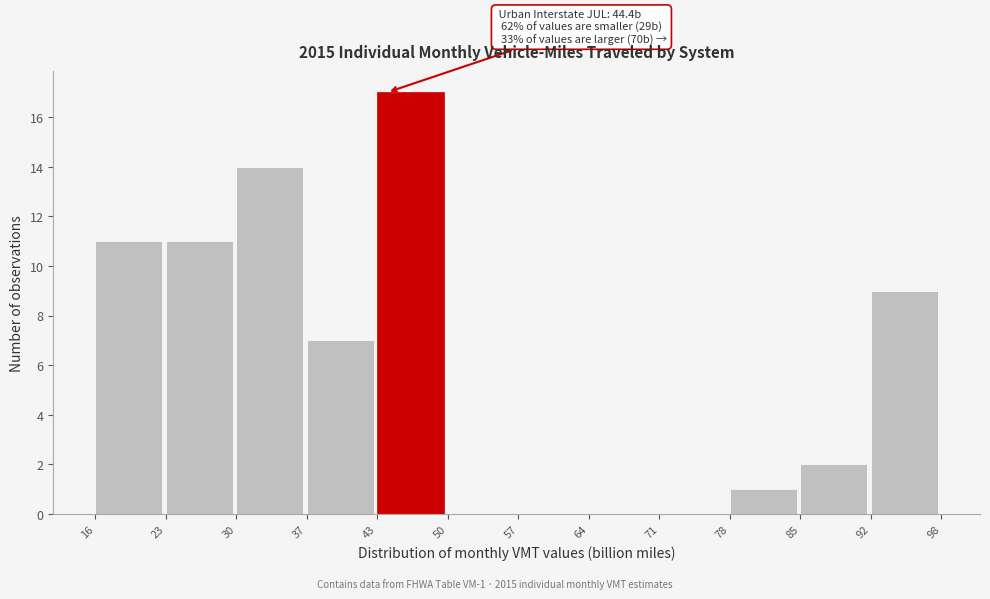

Over which range of the x-axis is the bar tallest?

43 to 50